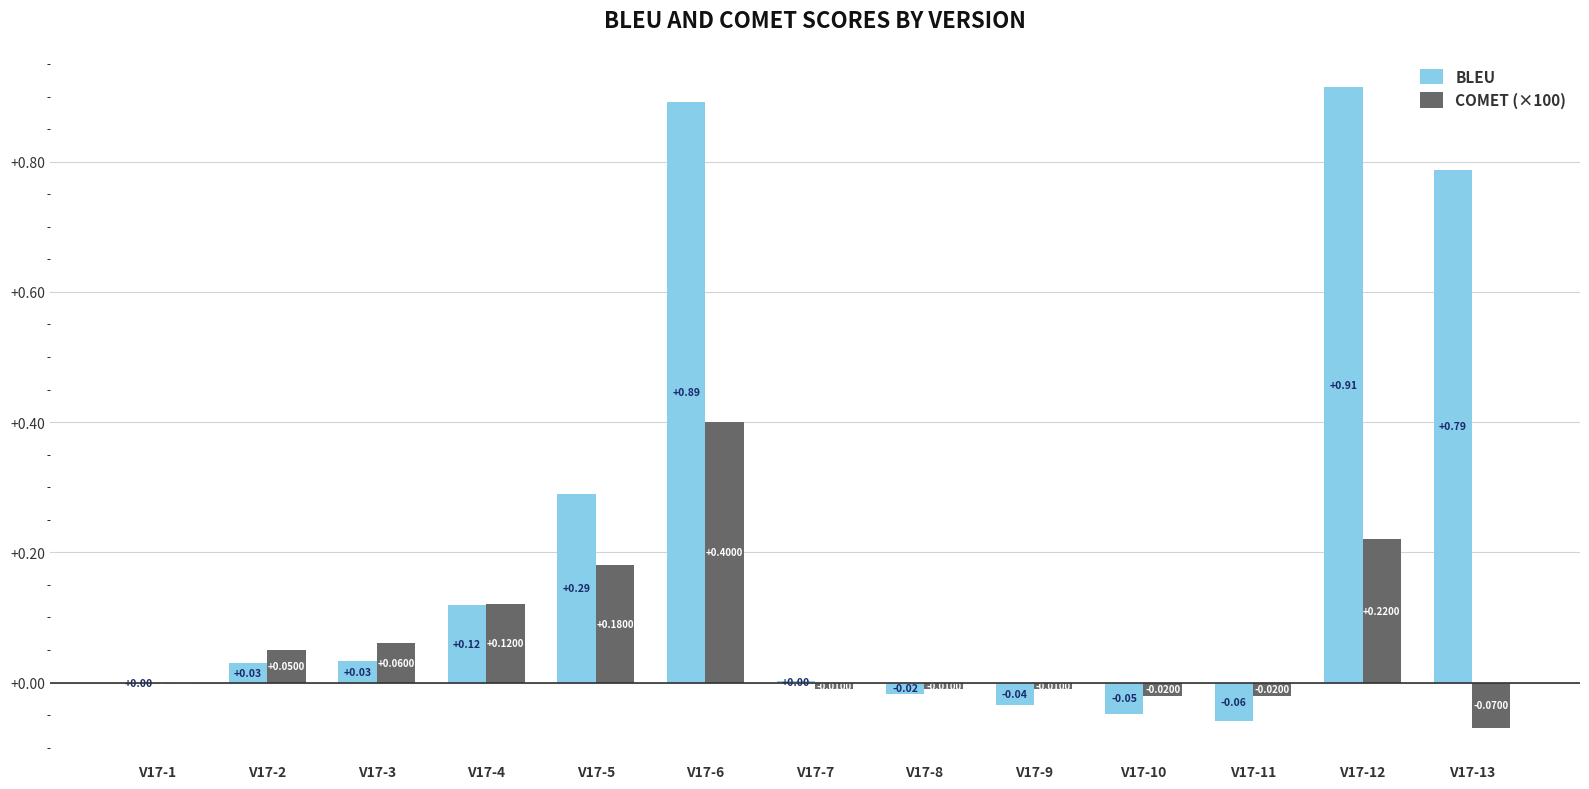

Between V17-8 and V17-9, which series saw the biggest shift?

BLEU